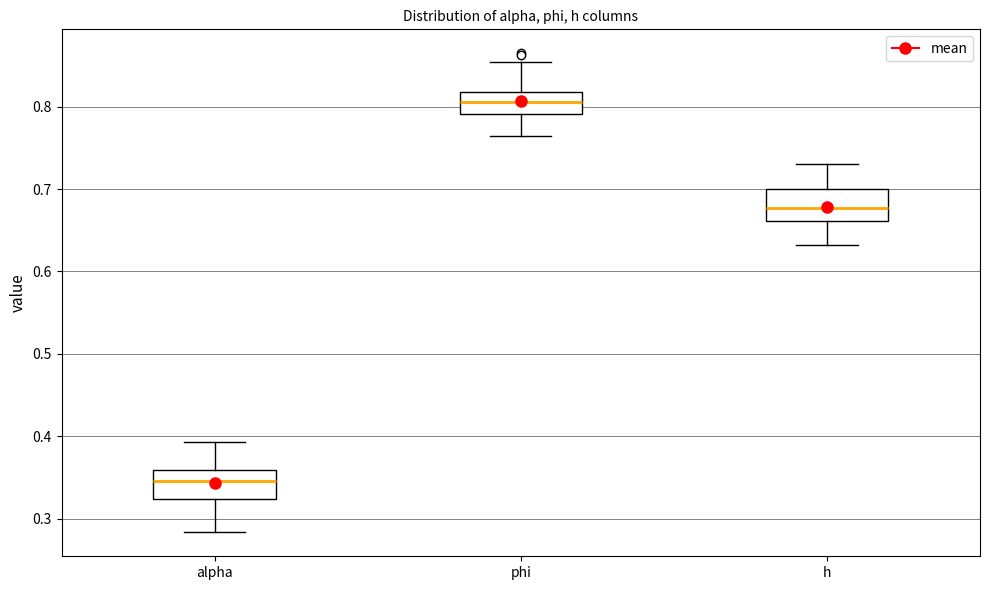

Reading left to right, read every box against the y-axis: the position of its median line, the range the box covers, and the ends of its whiskers. The values are not printed on the chart, so give them approximately, as read against the axis.

alpha: median 0.35, box 0.32 to 0.36, whiskers 0.28 to 0.39
phi: median 0.81, box 0.79 to 0.82, whiskers 0.76 to 0.85
h: median 0.68, box 0.66 to 0.70, whiskers 0.63 to 0.73